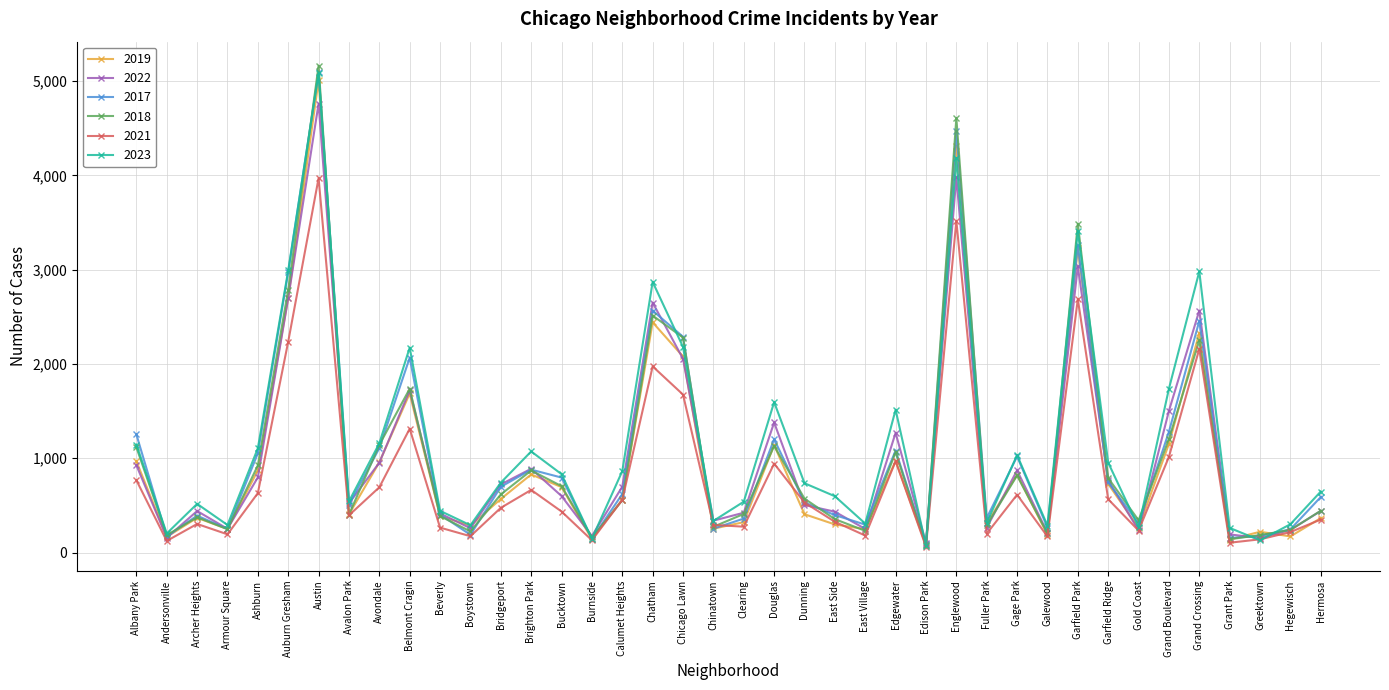

How many data points in 2018 are less than 571?

20